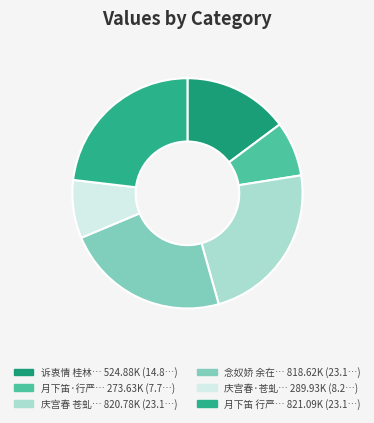

How many segments does this pie chart have?

6